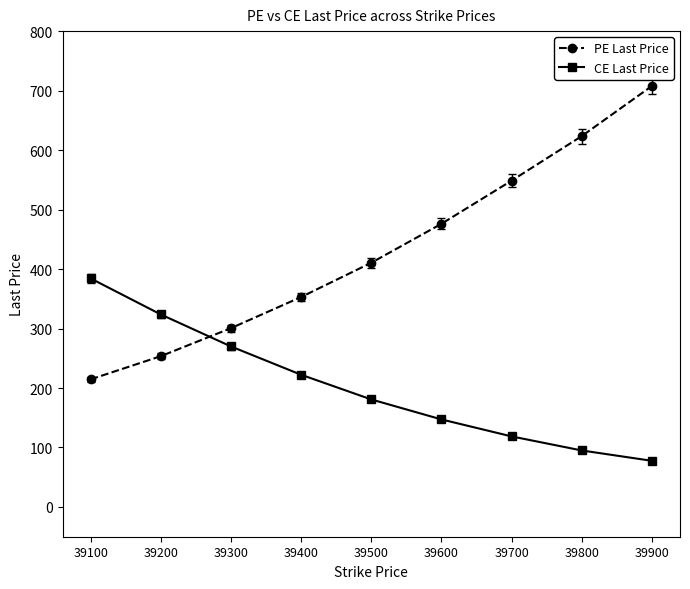

The CE Last Price series shows 222.3 at 39400. True or false?

True